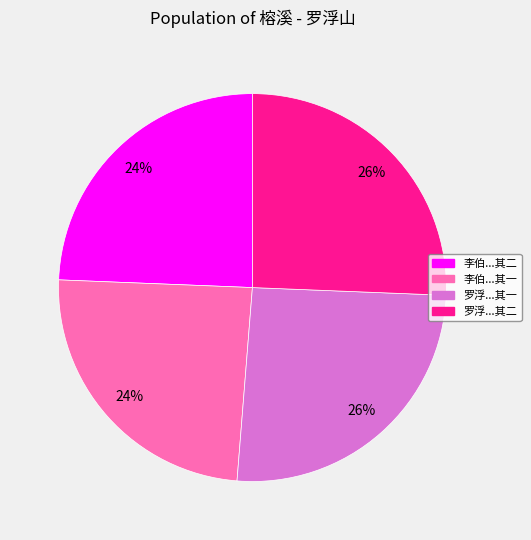

How many slices are in this pie chart?

4